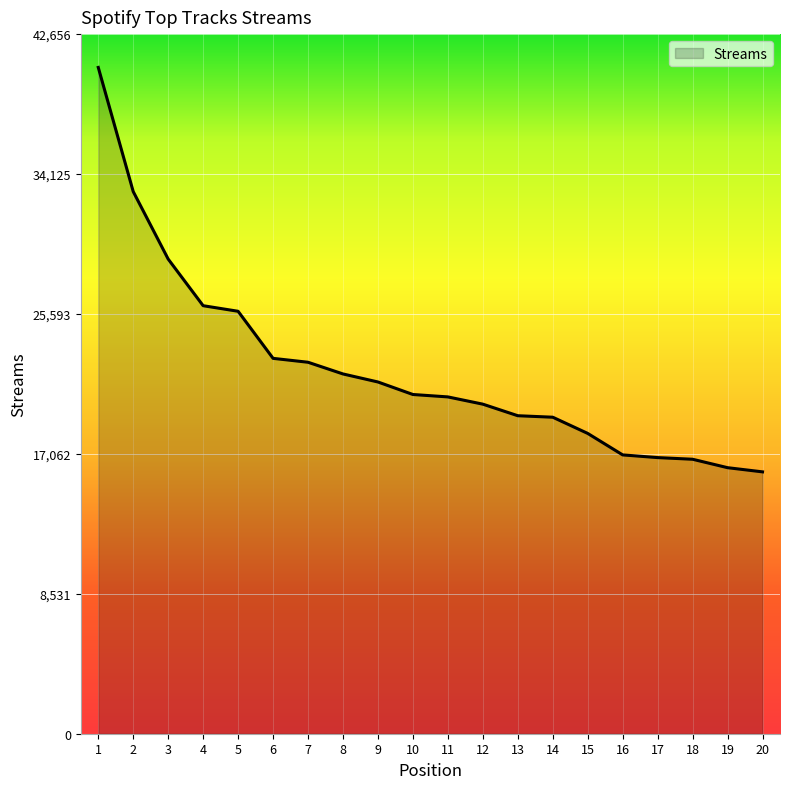

At which label is the value closest to 28295?

3